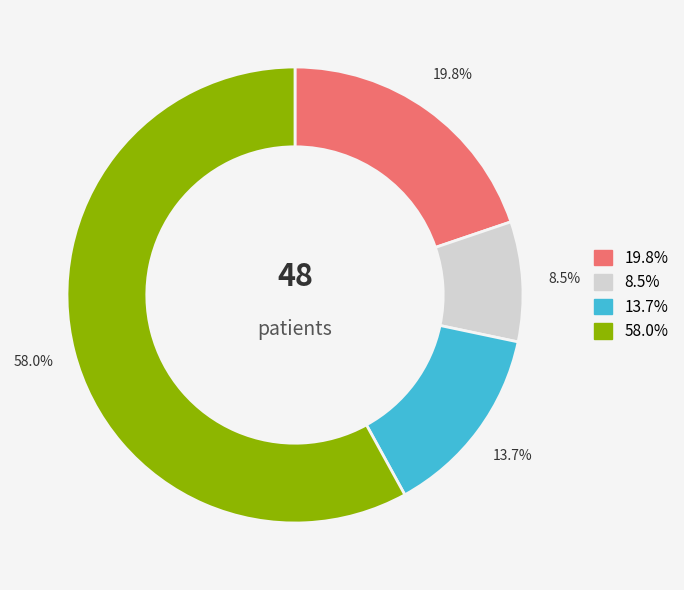

How many slices are in this pie chart?

4